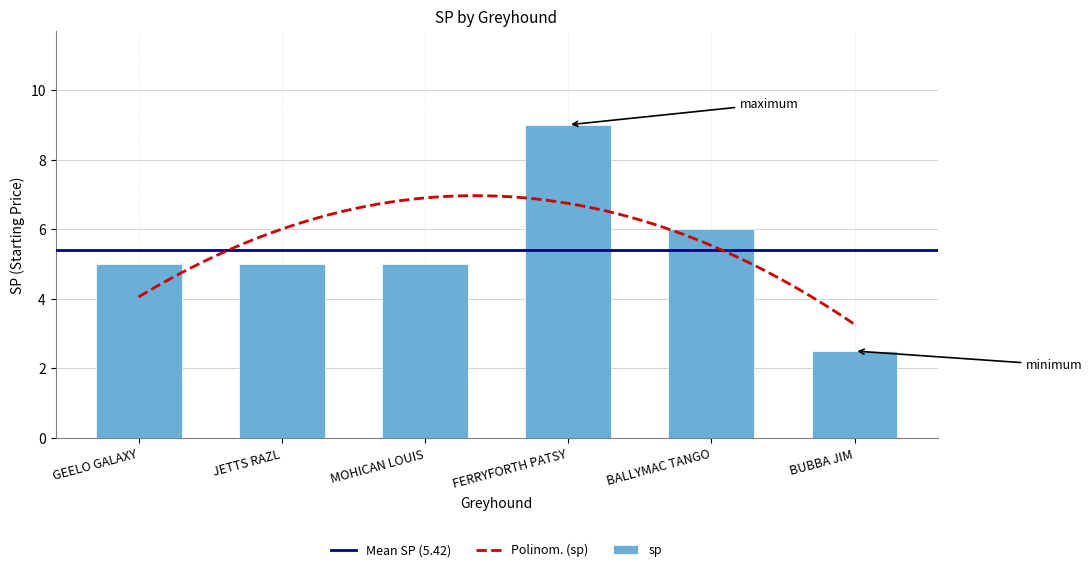

What is the average value?

5.4